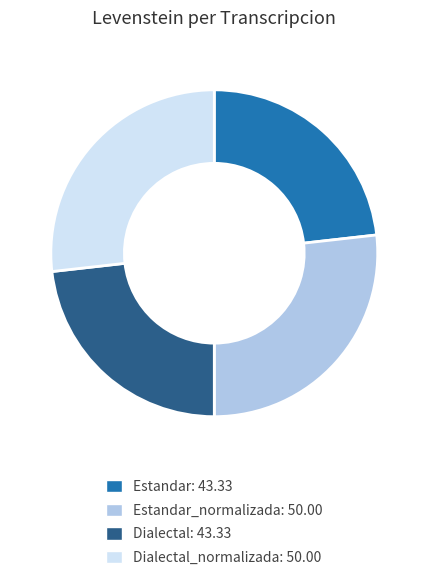

Is there any slice that represents more than half of the pie?

No